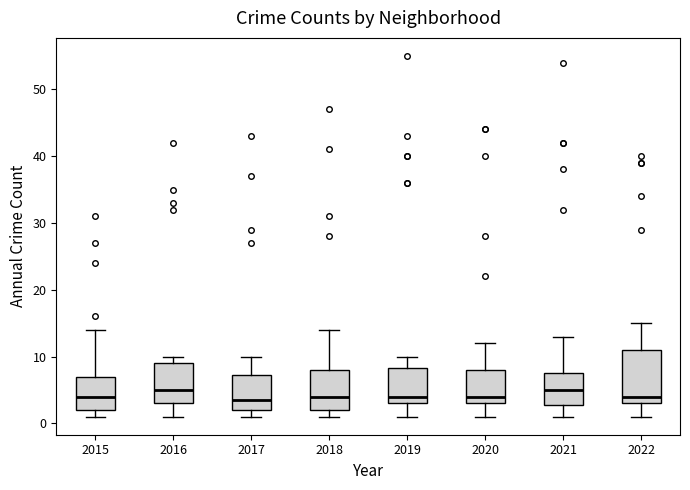

Which box is the tallest, from its lower edge to its upper edge?

2022